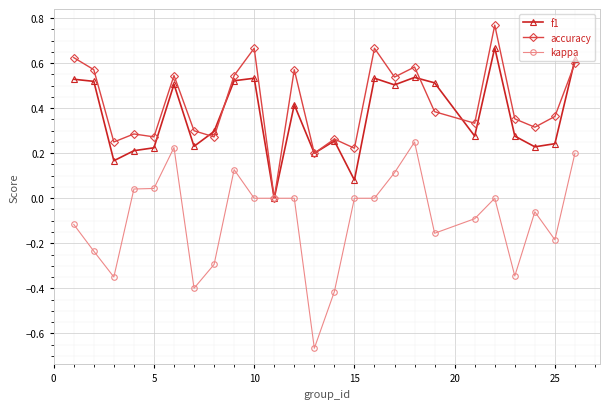

Which series has the largest range (max minus min)?

kappa